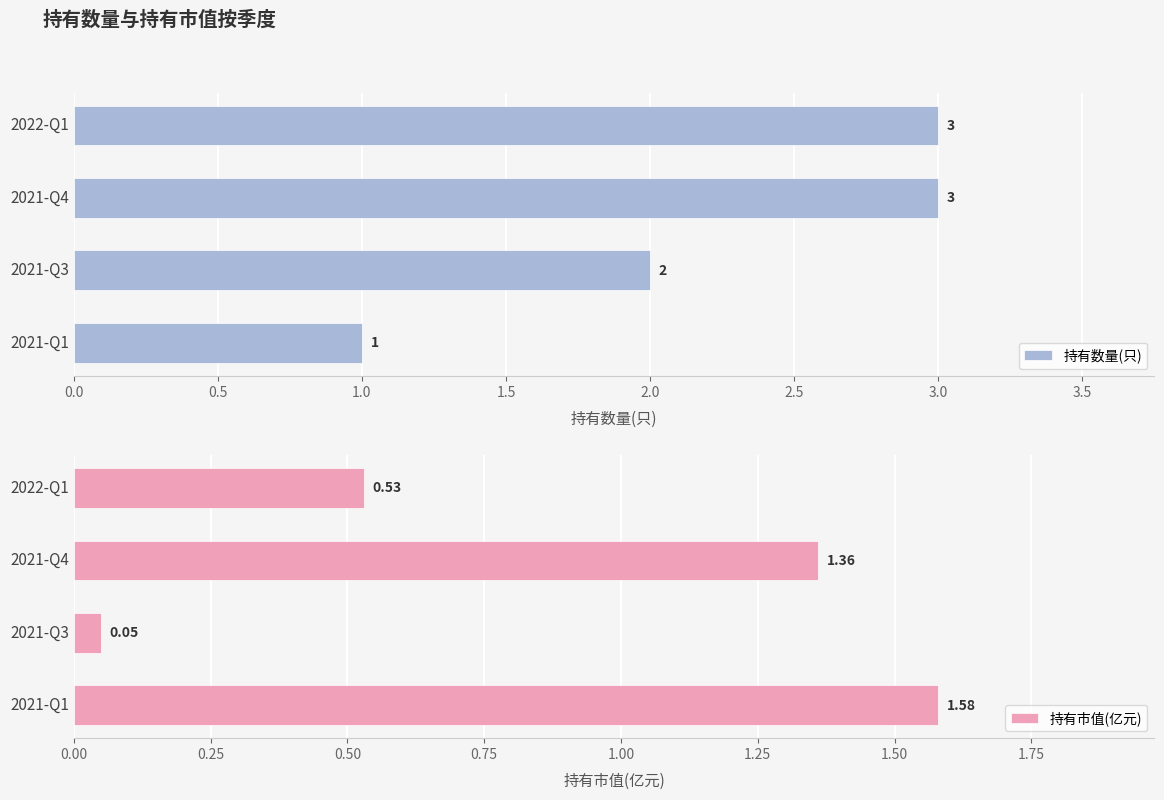

True or false: 持有数量(只) has a value of 2 at 2021-Q3.

True